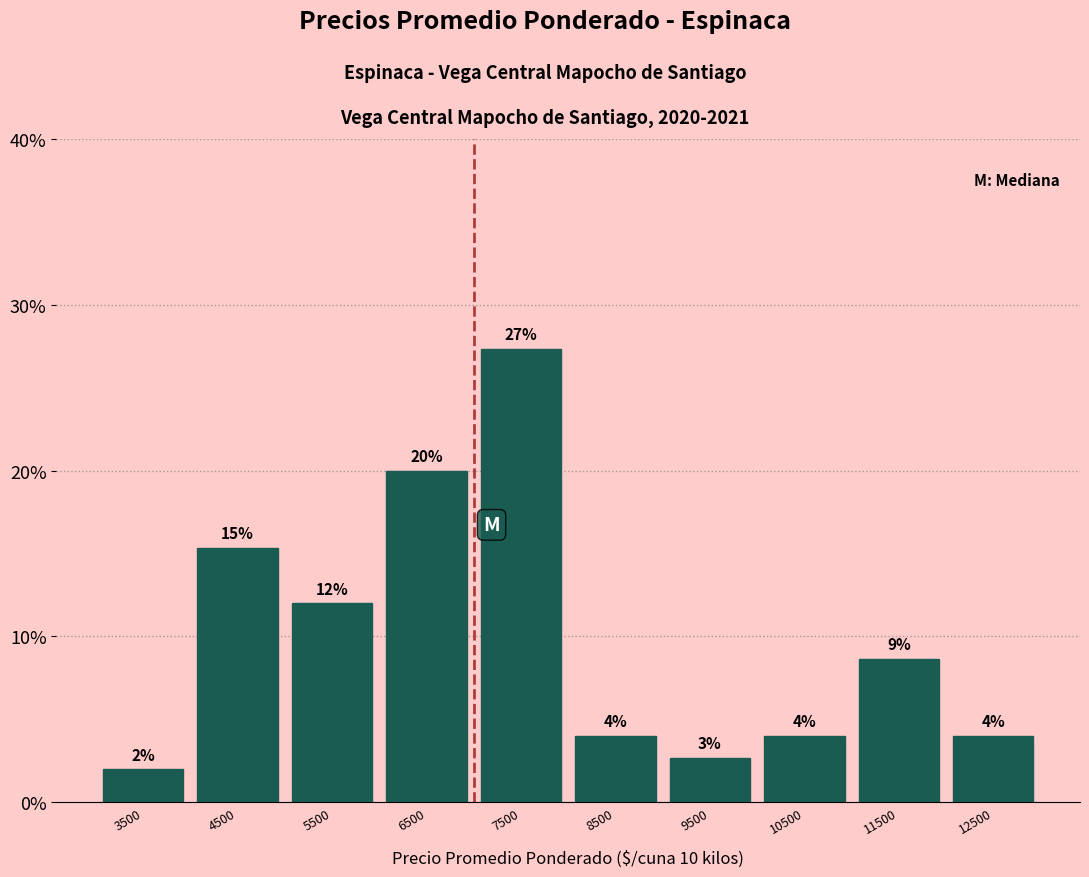

True or false: the data shows 8.7 at 11500.

True